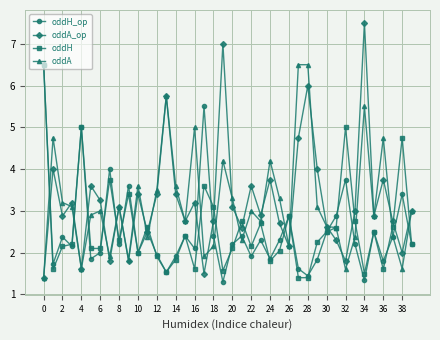

In oddH_op, how many points are higher than both neighbors (excluding endpoints)?

13